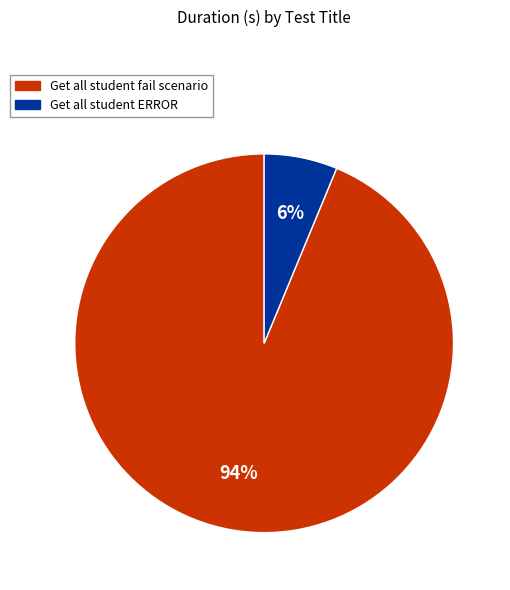

Count the number of slices in the pie.

2